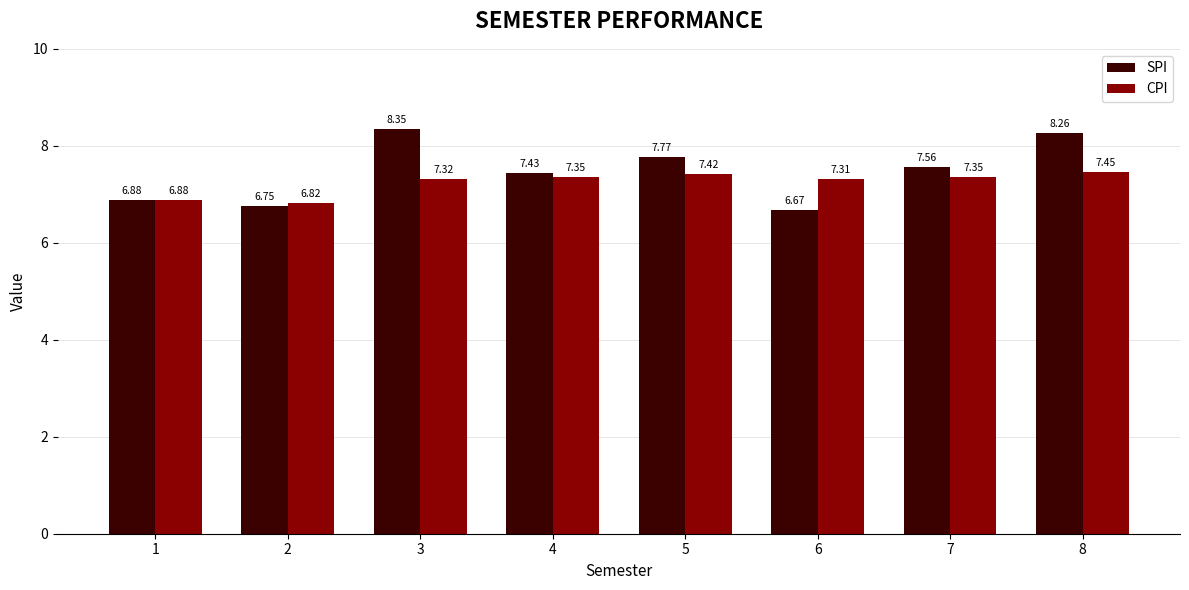

What is the spread (max minus min) of values at 7?

0.2